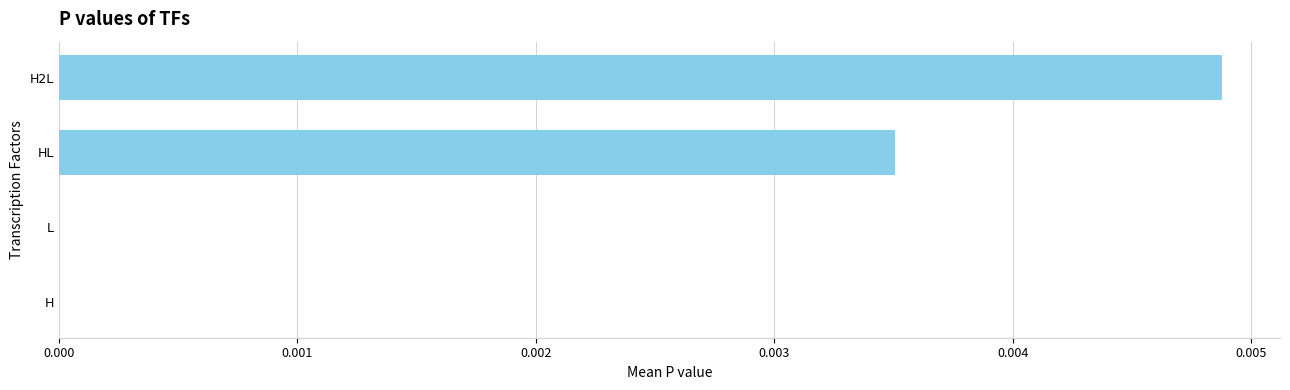

Which category has the highest value across all series?

H2L